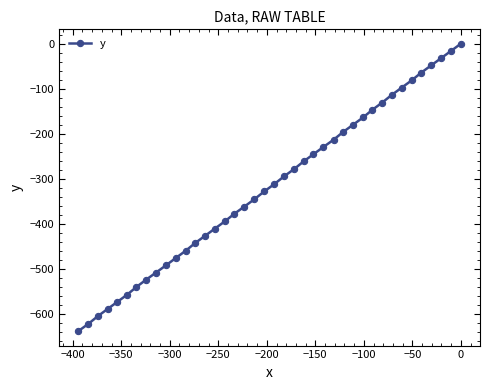

What is the smallest value displayed?

-639.3